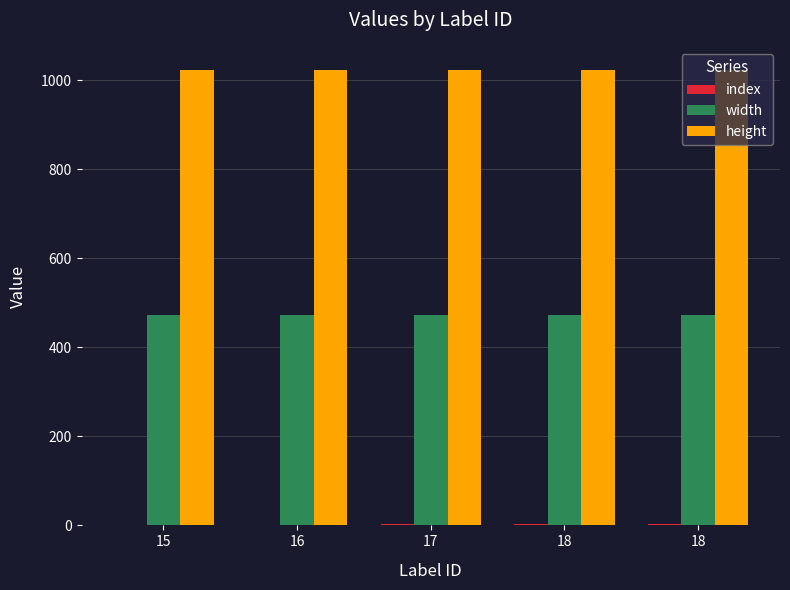

Does the chart contain stacked bars?

No